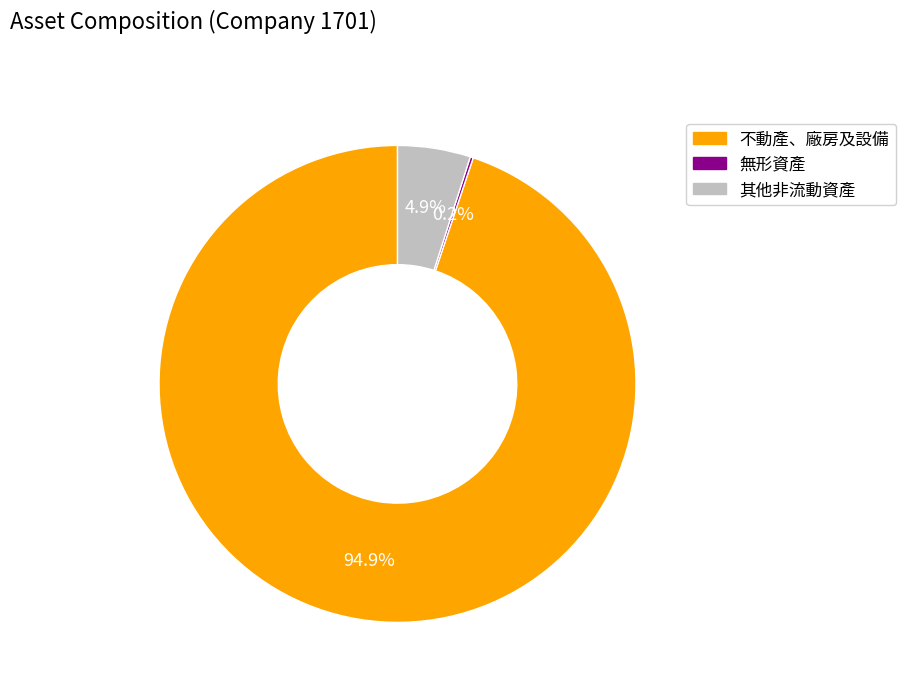

Does 不動產、廠房及設備 represent more than half of the total?

Yes